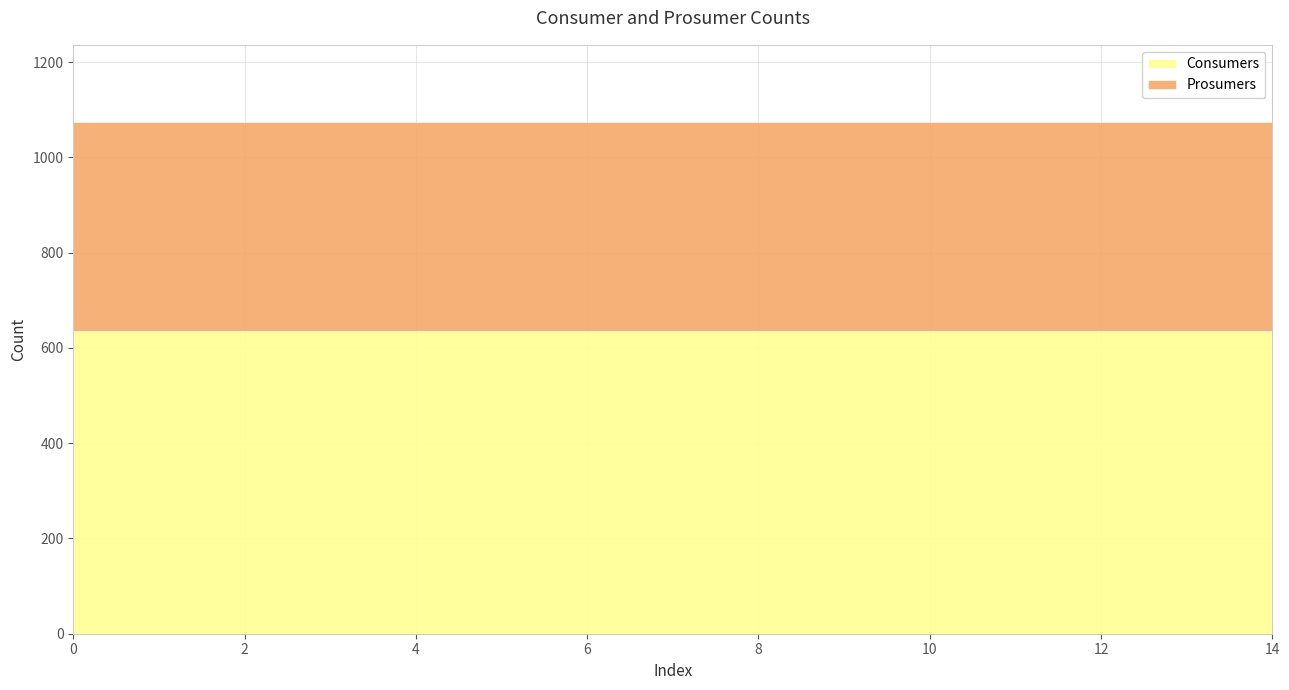

True or false: Consumers has more than 2 points higher than both neighbors.

False